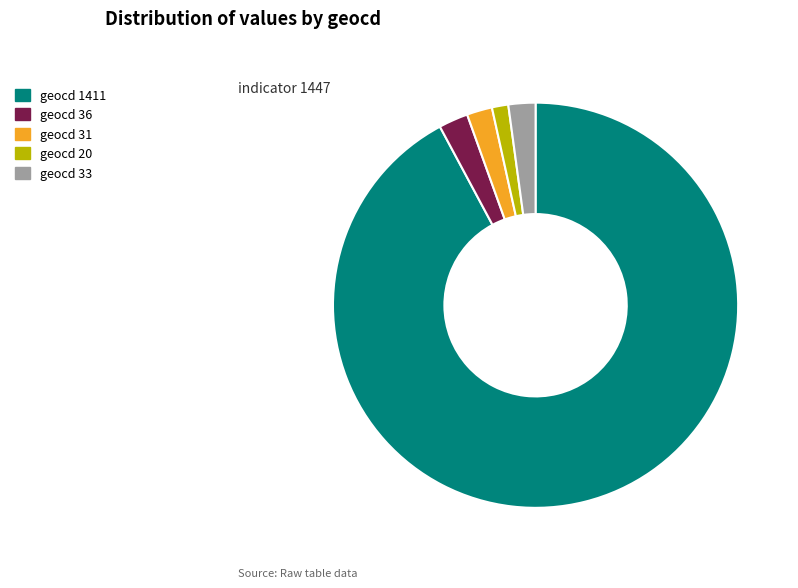

Combined, do geocd 1411 and geocd 20 account for over 50%?

Yes